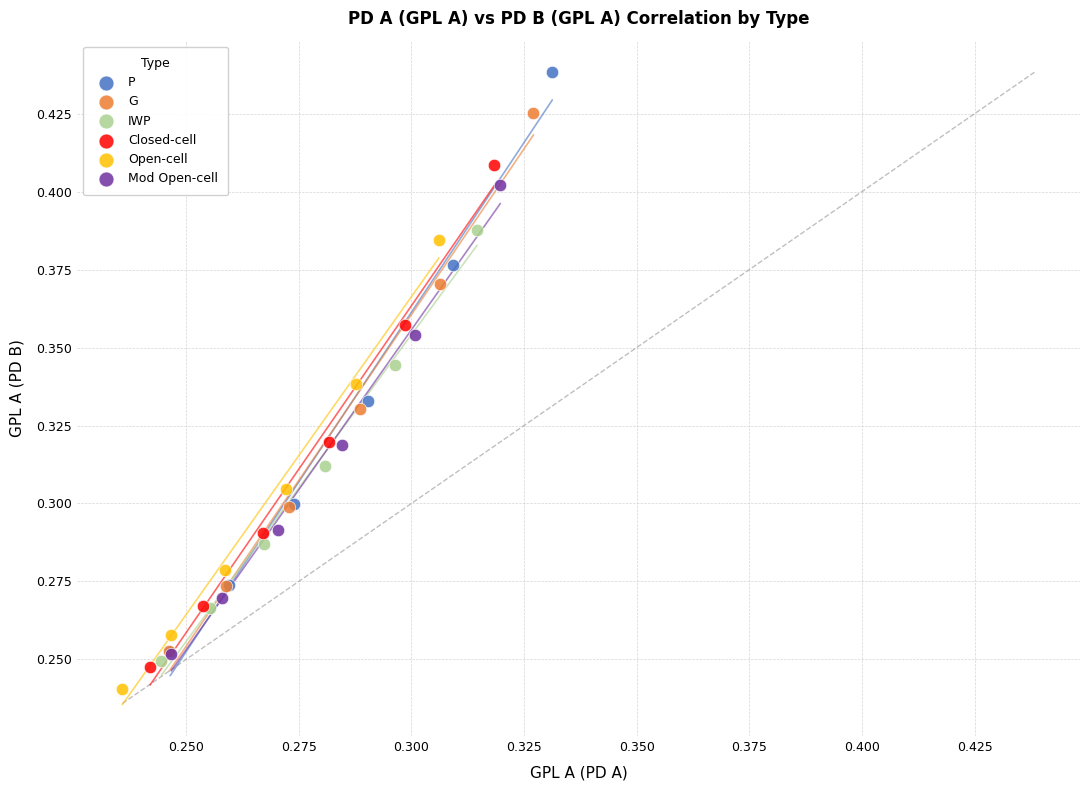

Which series reaches the maximum Y coordinate?

P